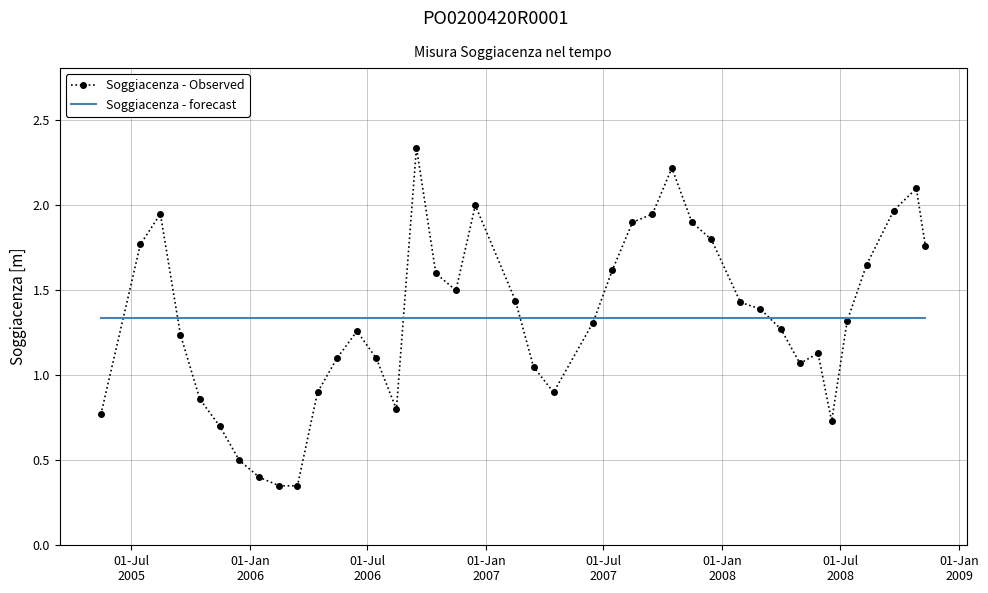

Rank the series by their maximum value, from highest to lowest.

Soggiacenza - Observed, Soggiacenza - forecast